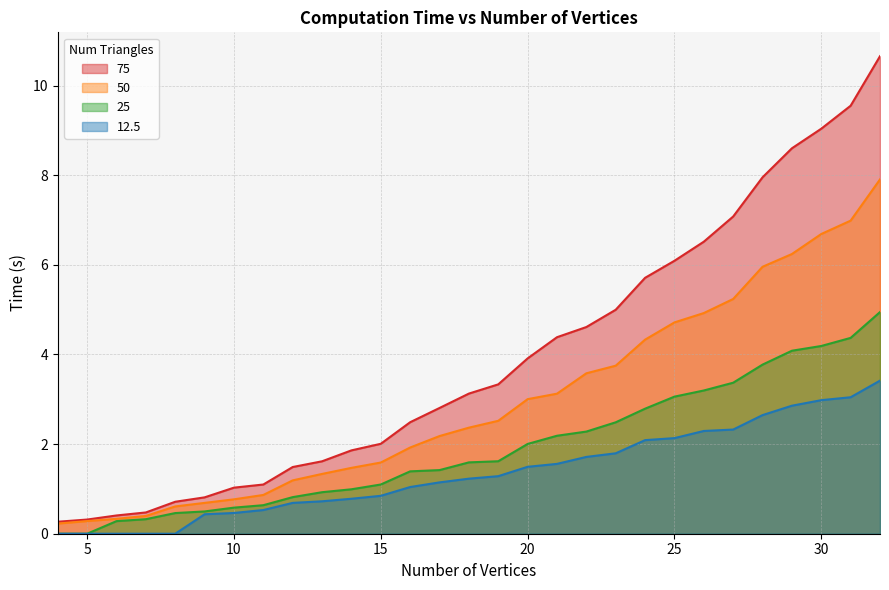

Which category has the lowest value across all series?

4